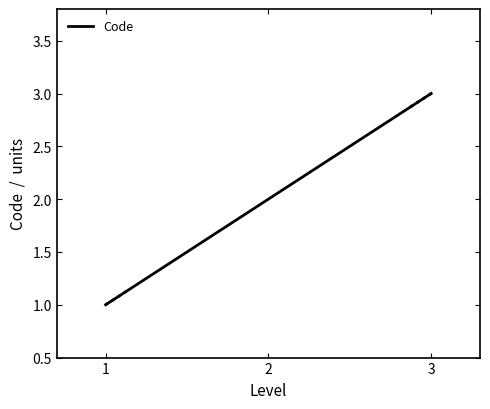

How many series are shown in this chart?

1